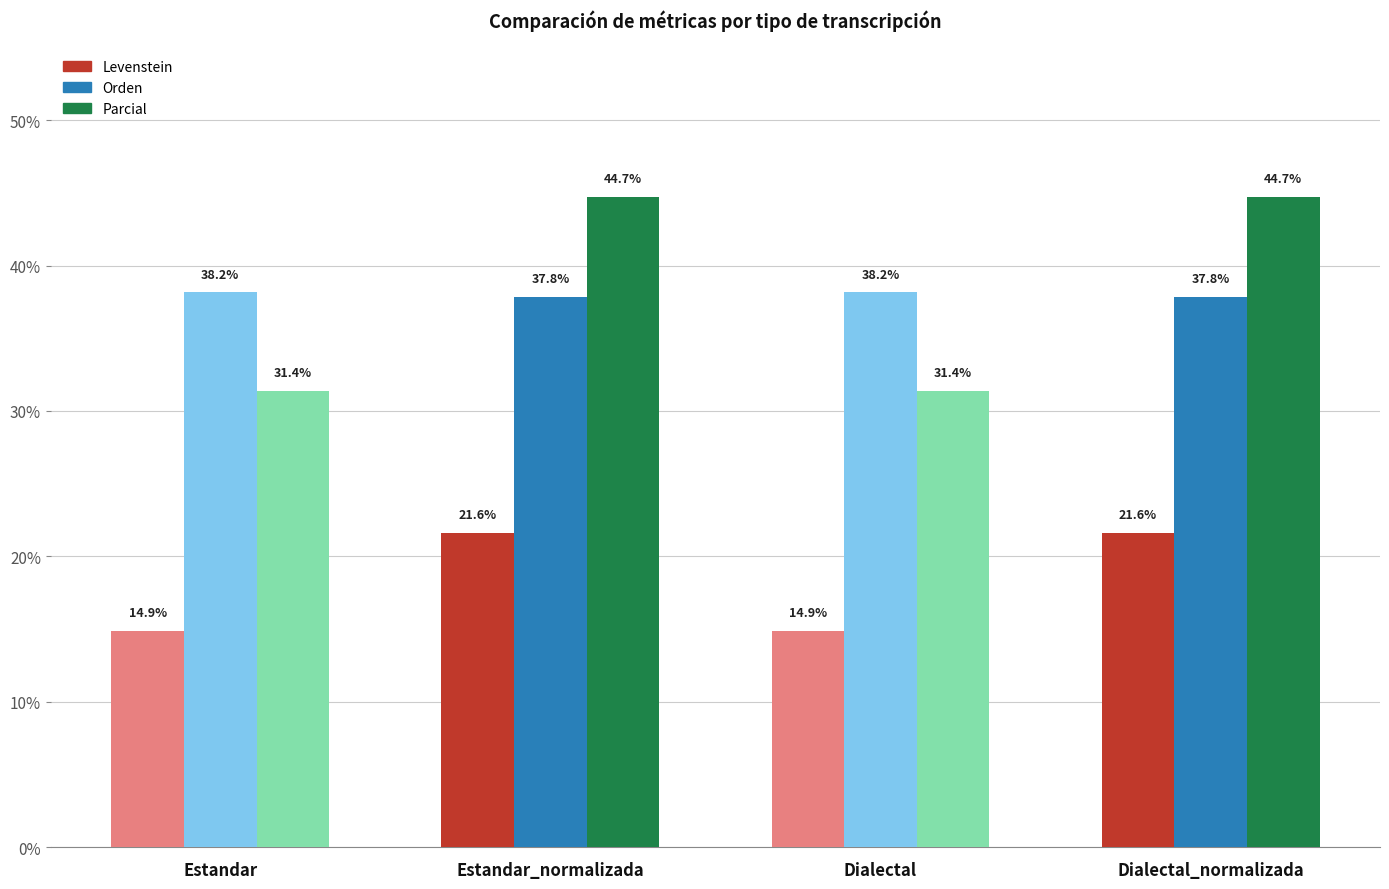

Rank the categories by Parcial value from highest to lowest.

Estandar_normalizada, Dialectal_normalizada, Estandar, Dialectal